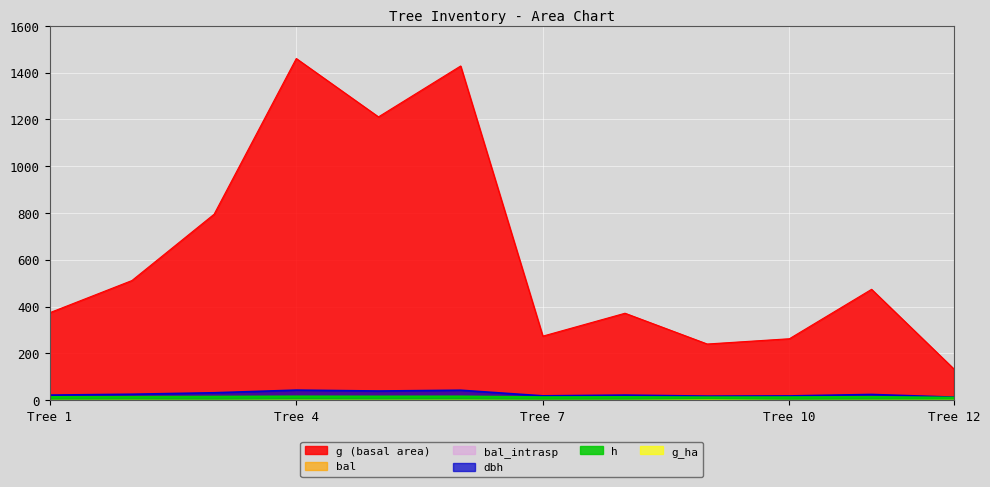

Reading right to left, list all the values displayed in this chart.

dbh: 13.1	24.6	18.3	17.5	21.8	18.7	42.6	39.3	43.1	31.8	25.5	21.8
h: 10.9	14.0	12.7	12.3	13.5	12.8	15.9	15.7	15.9	14.9	14.1	13.5
g: 134.2	474.0	262.8	240.2	371.8	273.9	1428.7	1211.2	1460.6	795.1	511.6	374.0